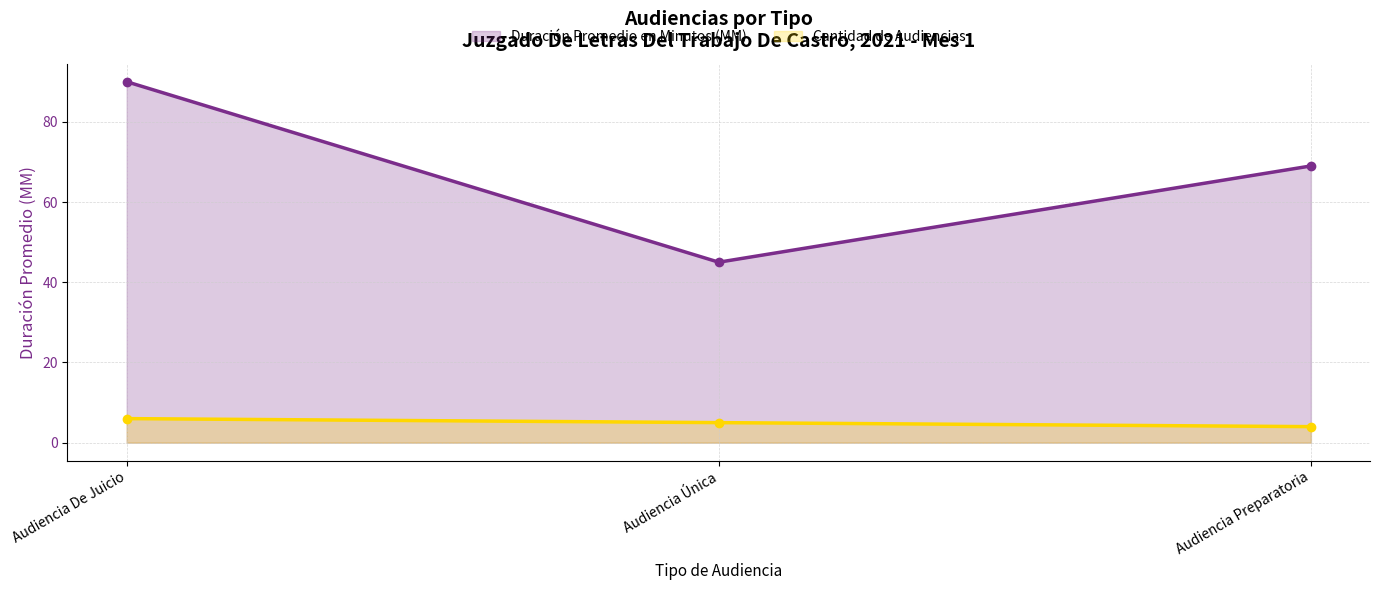

Reading left to right, extract all data points from this chart.

Duración Promedio en Minutos (MM) (line): 90	45	69
Cantidad de Audiencias (line): 6	5	4